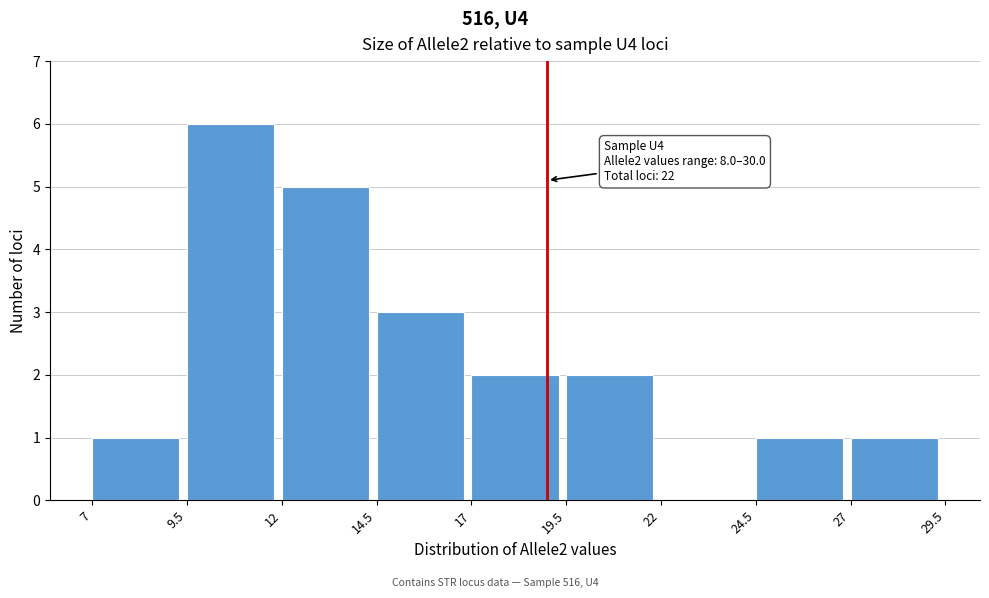

Which range on the x-axis has the tallest bar?

9.5 to 12